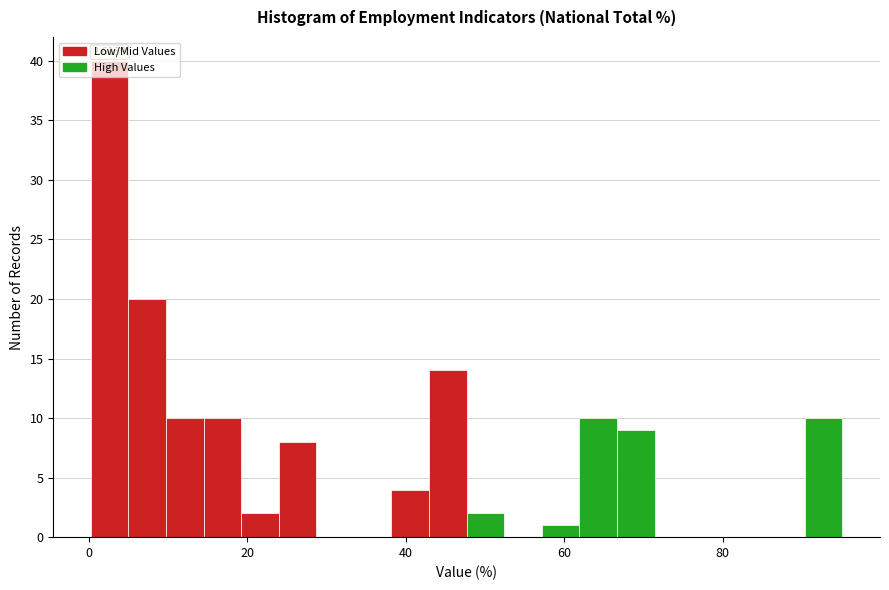

Around what value on the x-axis is the tallest bar? Give the approximate position of its centre, as read against the axis.

2